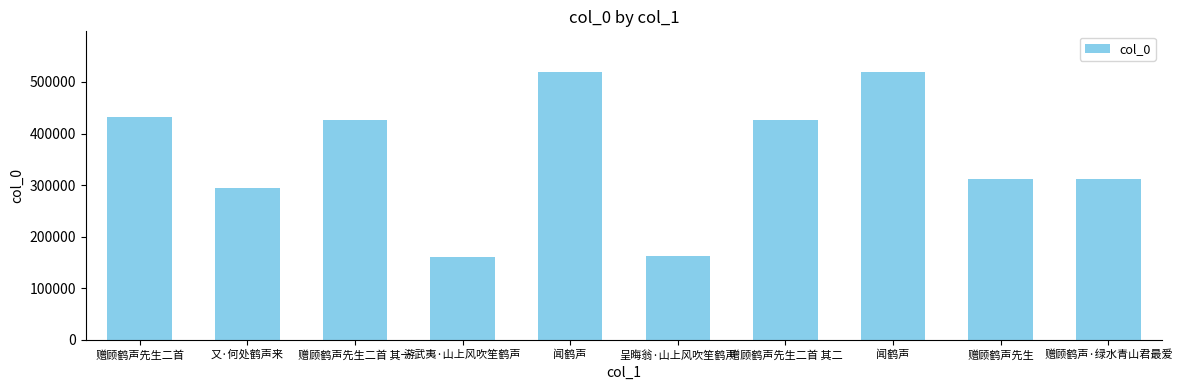

How many data points does each series have?

10